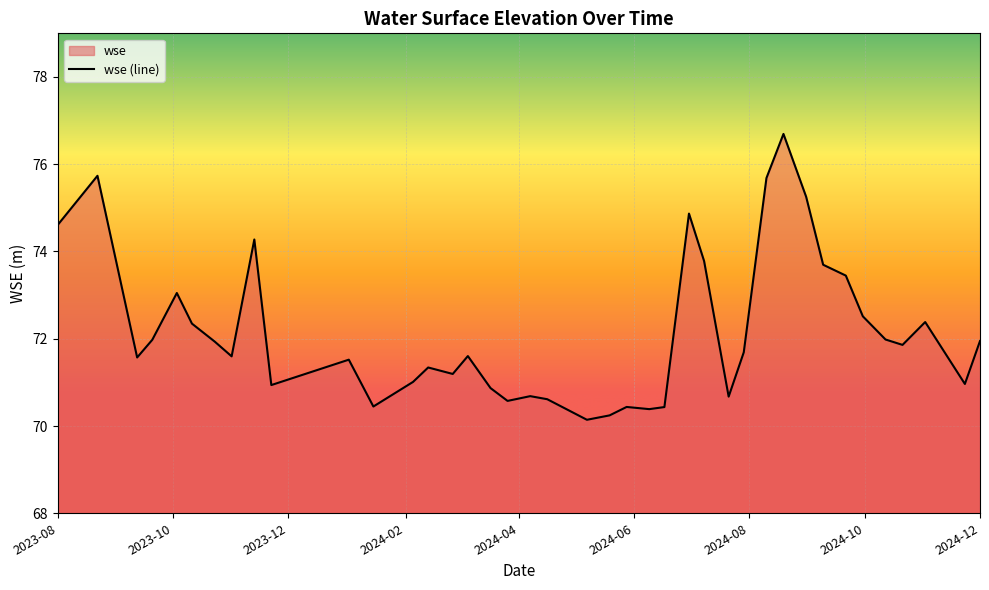

What is the change in value from 2023-08-22 to 2023-10-03?

-2.7